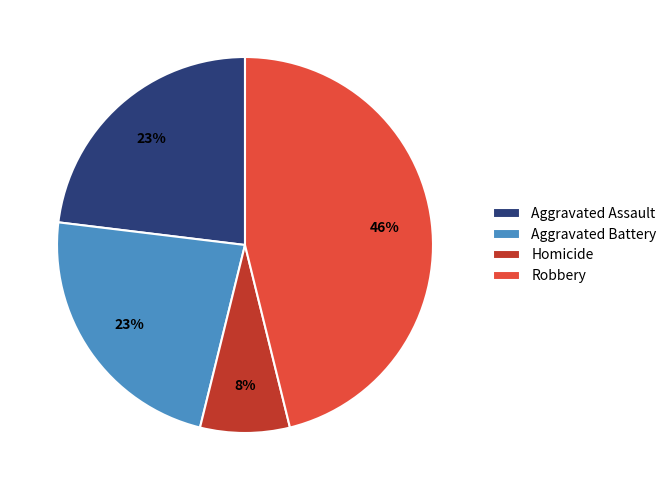

To the nearest percent, what percentage of the pie is Robbery?

46%